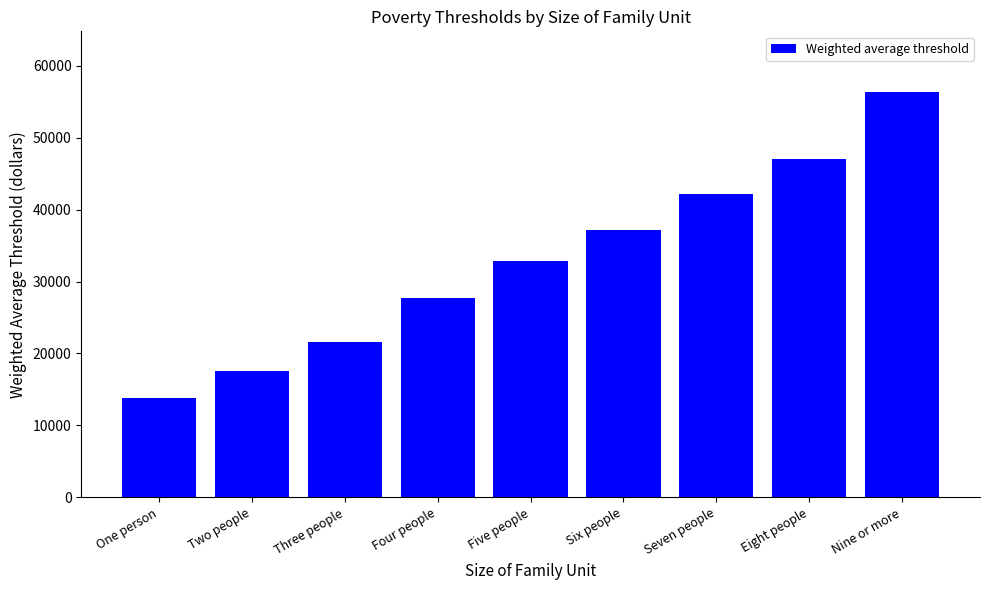

List the labels in order of value, smallest first.

One person, Two people, Three people, Four people, Five people, Six people, Seven people, Eight people, Nine or more